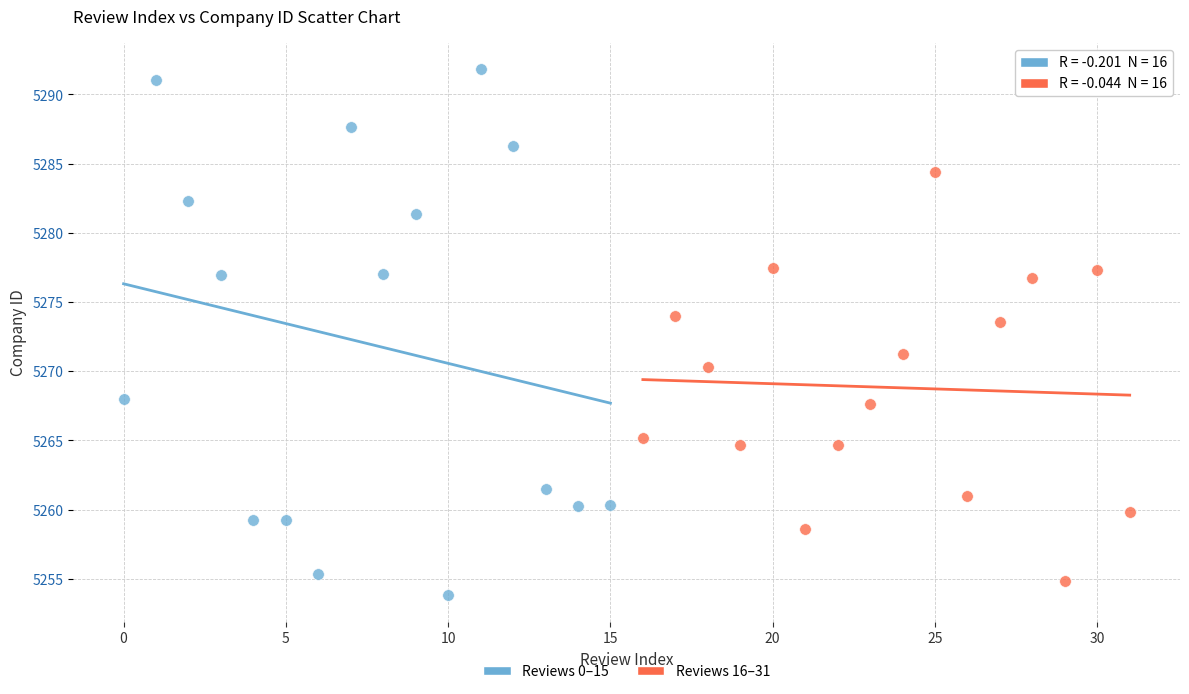

Which series reaches the maximum Y coordinate?

Reviews 0–15